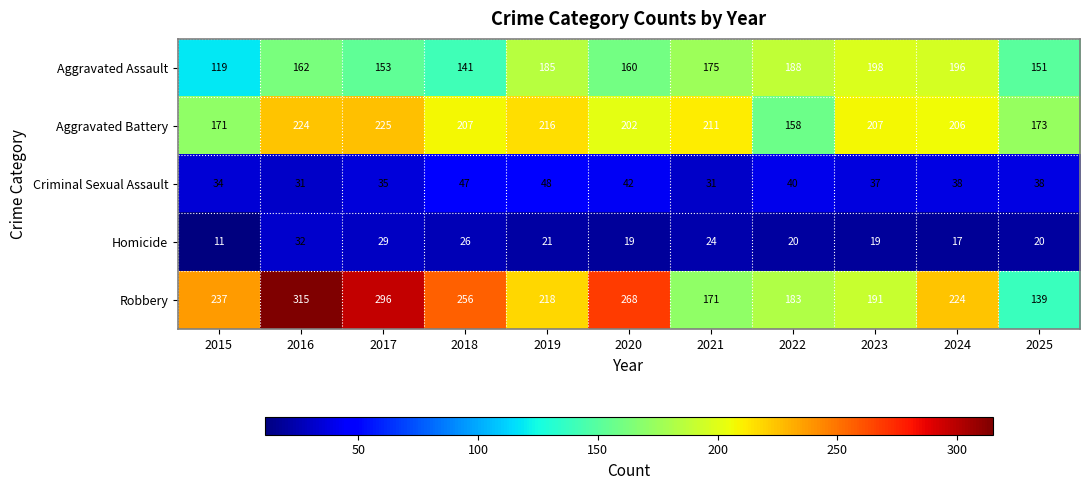

What is the total value across all series at 2020?

691